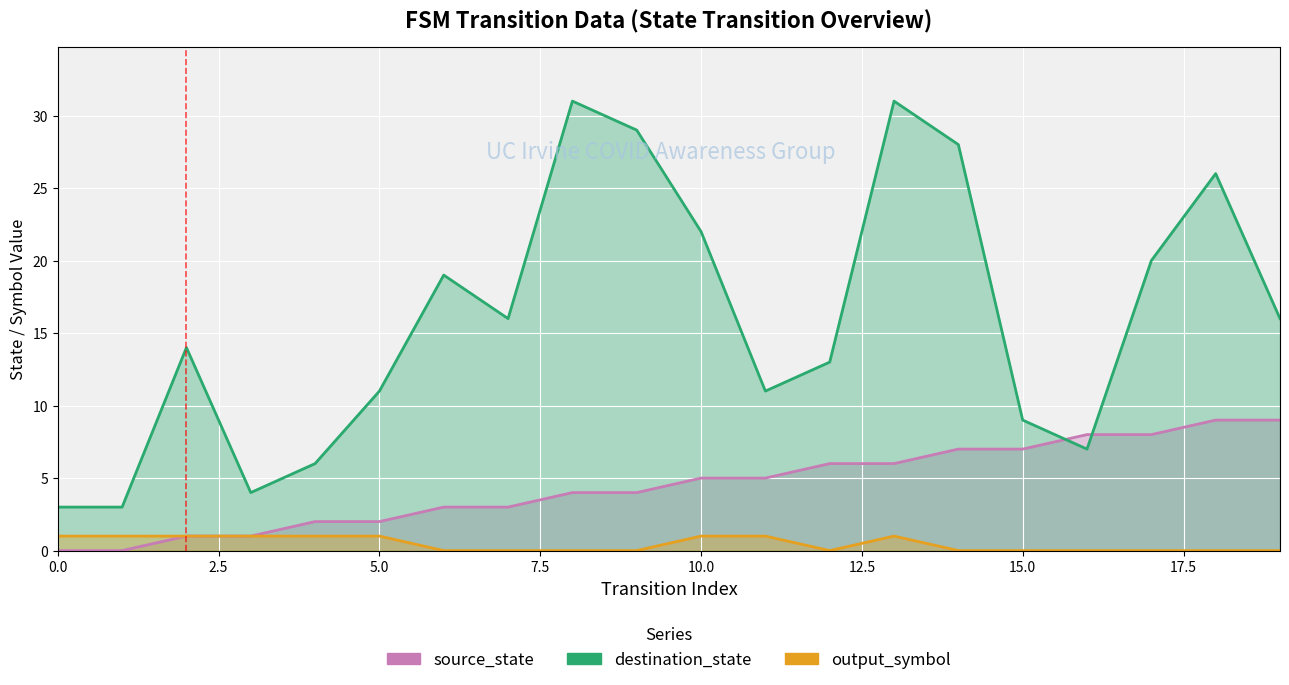

True or false: destination_state and output_symbol intersect in this chart.

False